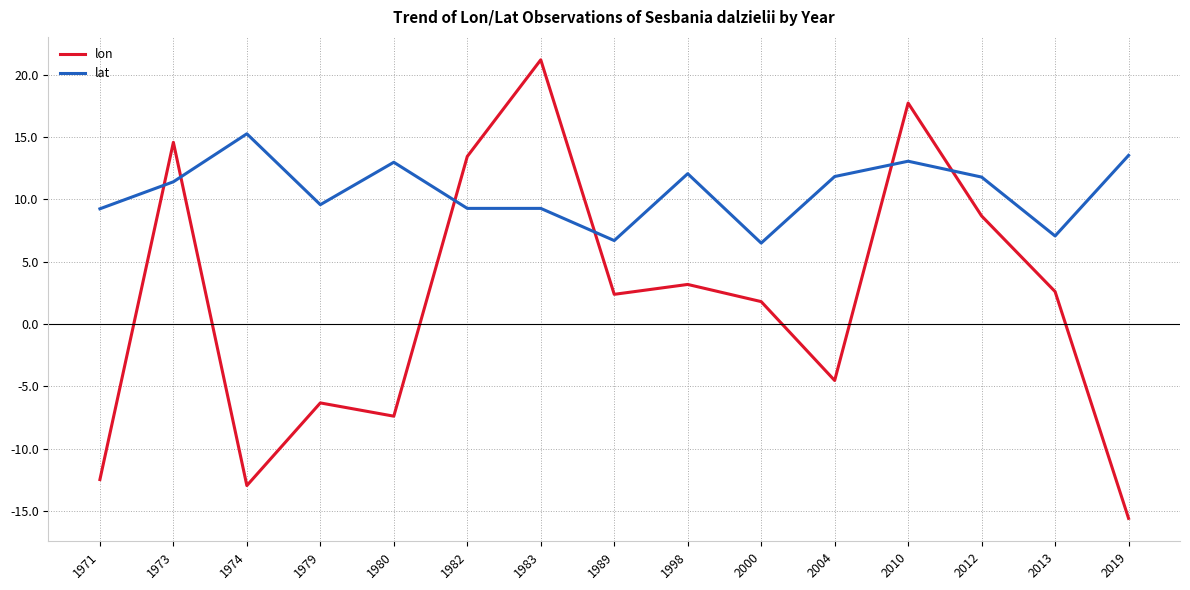

Which series changed the most between 1998 and 2012?

lon